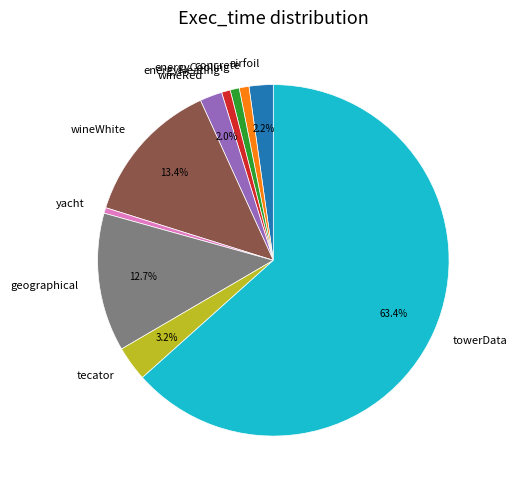

What portion of the pie excludes wineRed?

98.0%